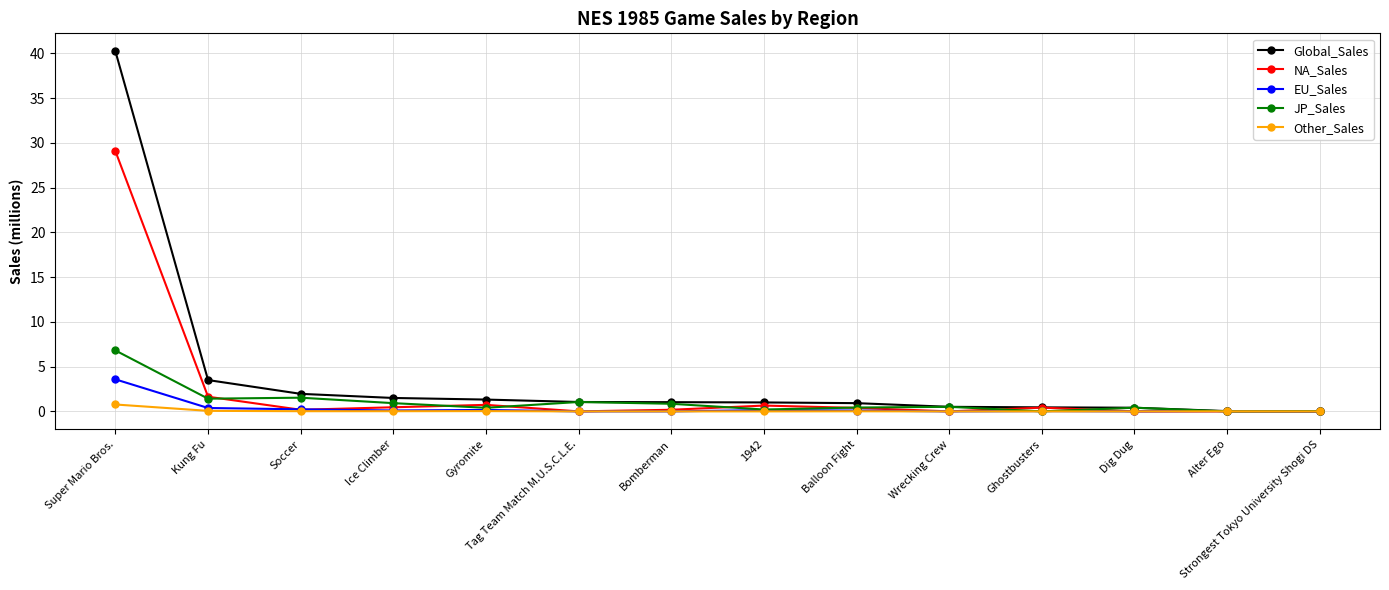

Is it true that Other_Sales equals 0.0 at Wrecking Crew?

True